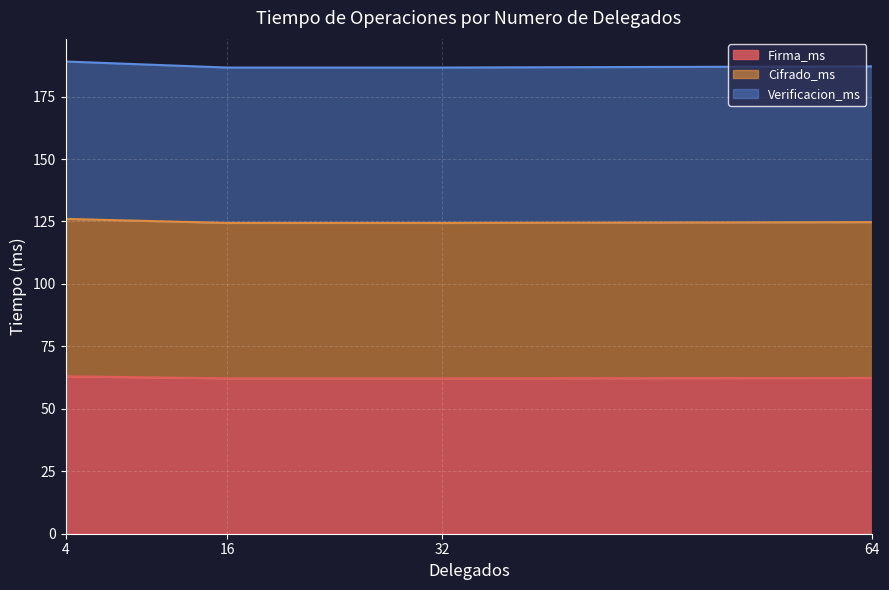

Does the chart display data point markers on the line(s)?

No